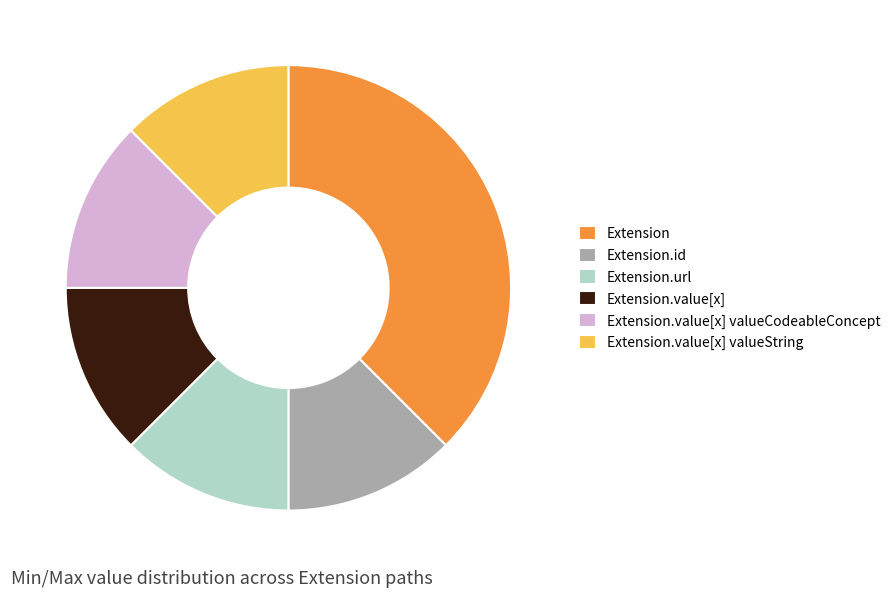

How many slices are in this pie chart?

6